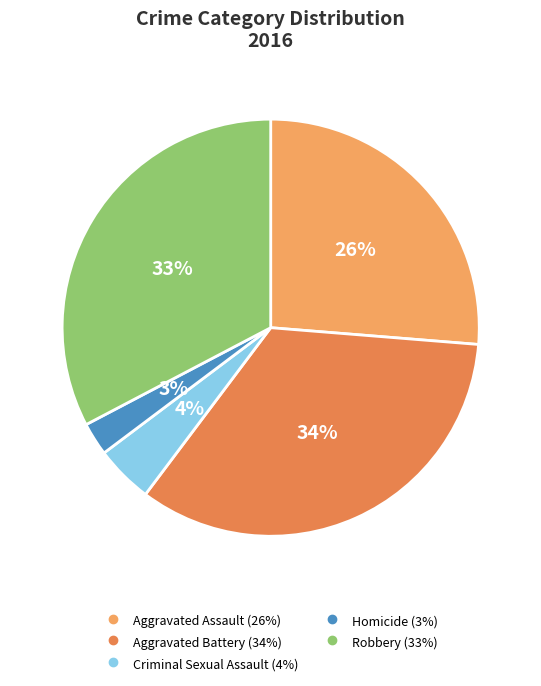

Count the number of slices in the pie.

5